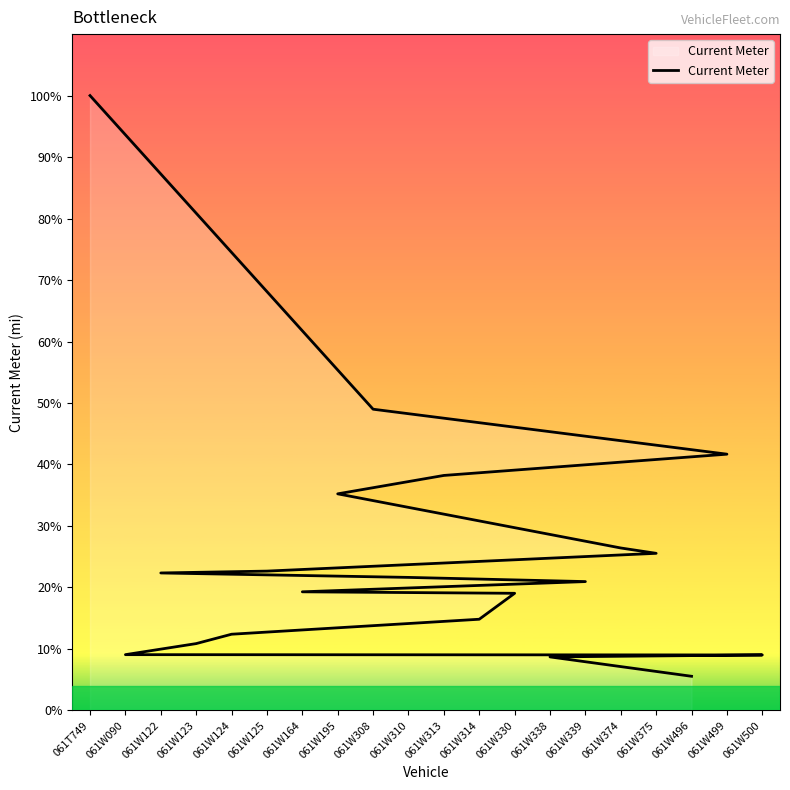

What is the label of the 5th point from the right?

061W195